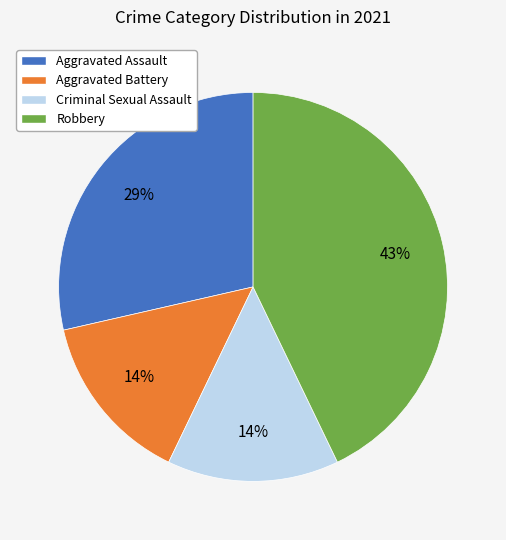

Is Aggravated Assault the majority of the pie?

No